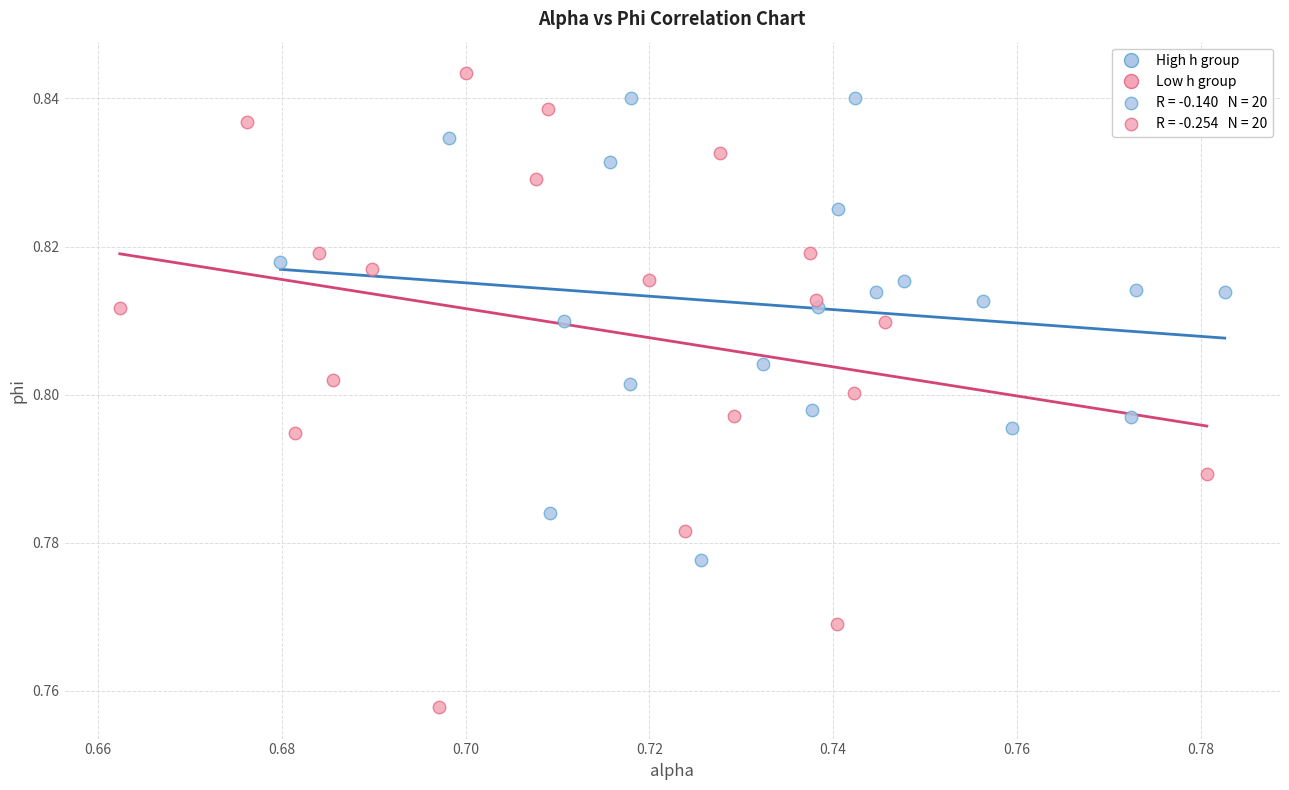

Which series contains the lowest Y value?

Low h group